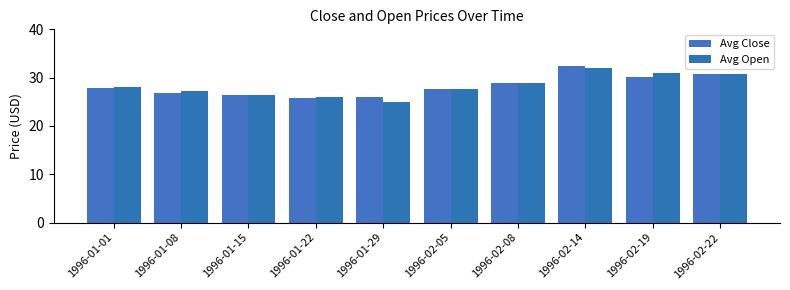

Which series has the largest total across all categories?

Avg Close